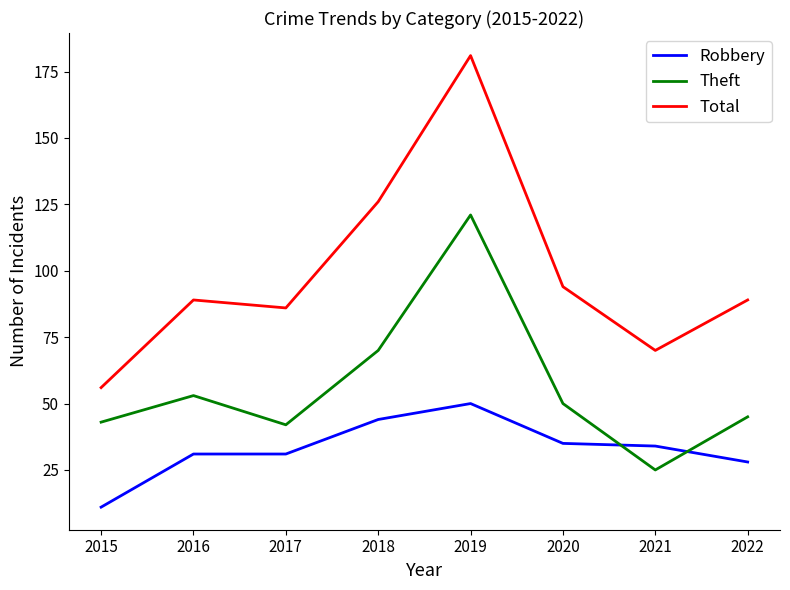

Between 2015 and 2017, which series saw the biggest shift?

Total